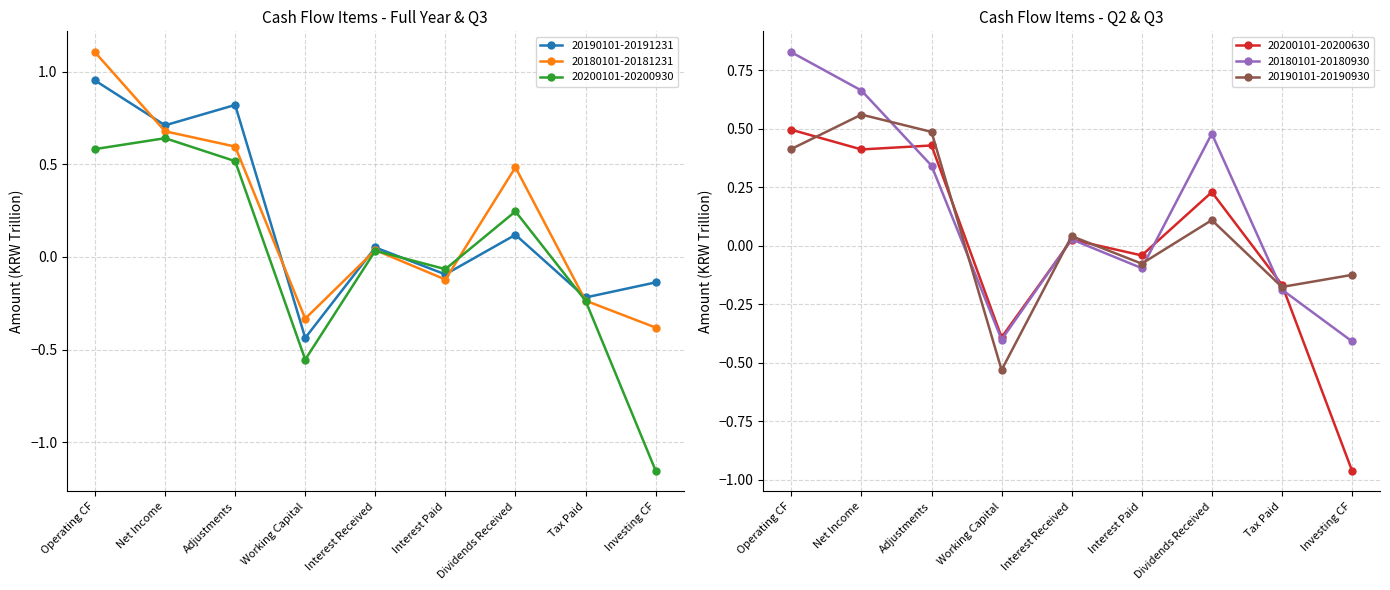

Reading left to right, list all the values displayed in this chart.

20190101-20191231: 1.0	0.7	0.8	-0.4	0.1	-0.1	0.1	-0.2	-0.1
20180101-20181231: 1.1	0.7	0.6	-0.3	0.0	-0.1	0.5	-0.2	-0.4
20200101-20200930: 0.6	0.6	0.5	-0.6	0.0	-0.1	0.2	-0.2	-1.2
20200101-20200630: 0.5	0.4	0.4	-0.4	0.0	-0.0	0.2	-0.2	-1.0
20180101-20180930: 0.8	0.7	0.3	-0.4	0.0	-0.1	0.5	-0.2	-0.4
20190101-20190930: 0.4	0.6	0.5	-0.5	0.0	-0.1	0.1	-0.2	-0.1